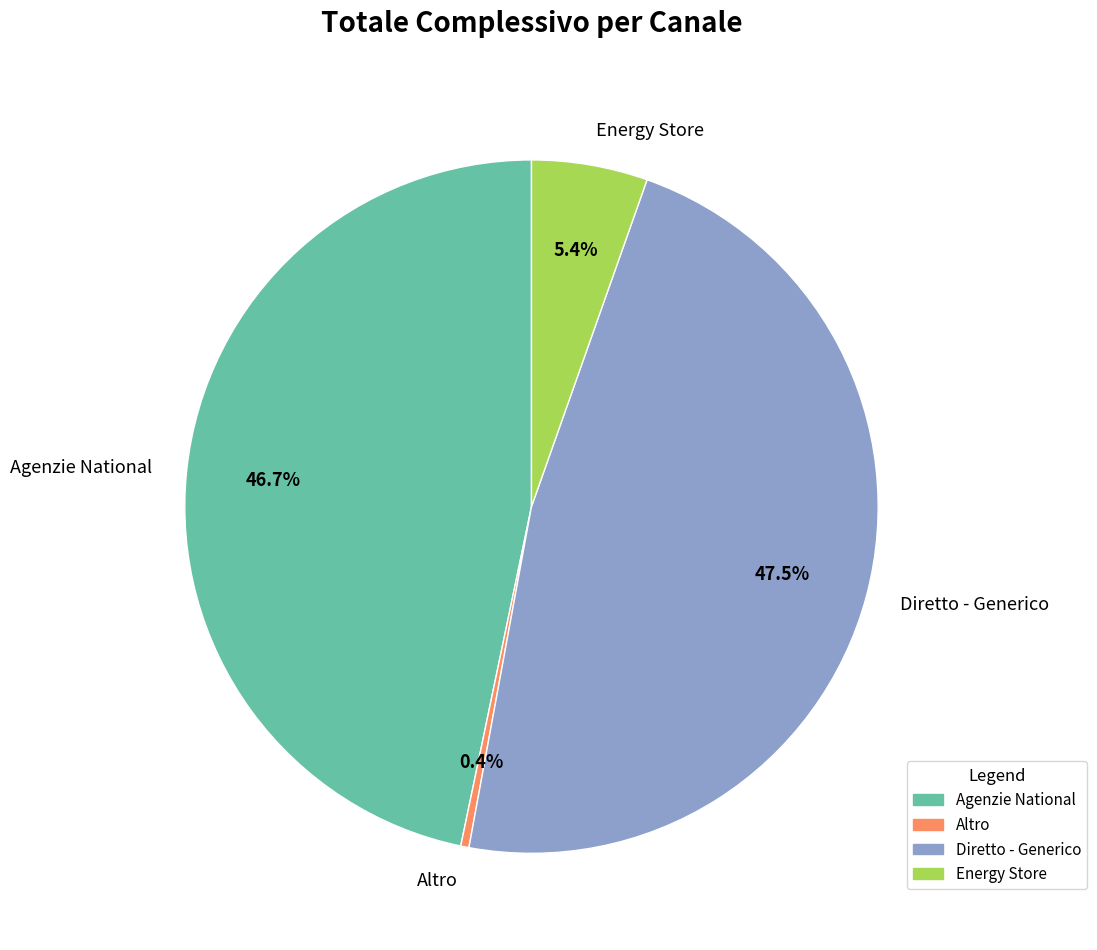

Rank the categories by value from lowest to highest.

Altro, Energy Store, Agenzie National, Diretto - Generico